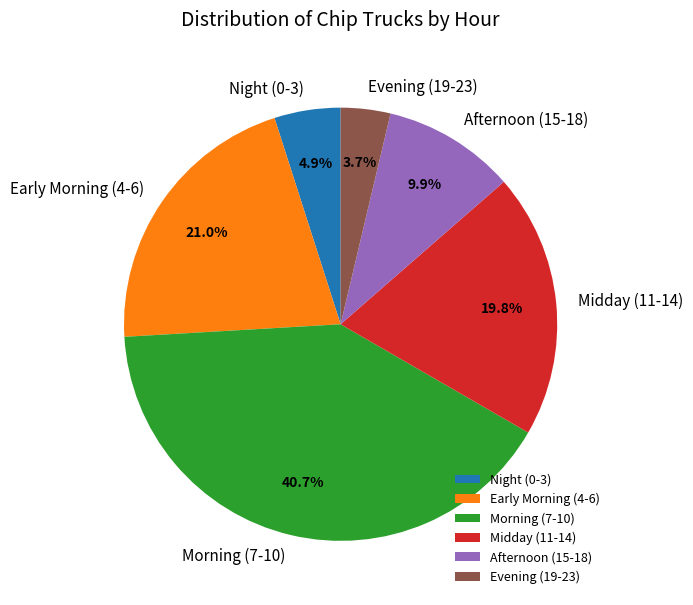

Which slice is the largest?

Morning (7-10)